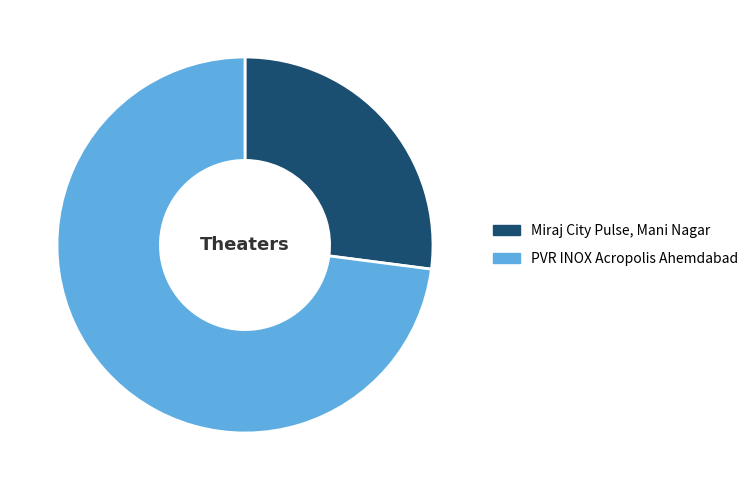

Between Miraj City Pulse, Mani Nagar and PVR INOX Acropolis Ahemdabad, which is larger?

PVR INOX Acropolis Ahemdabad